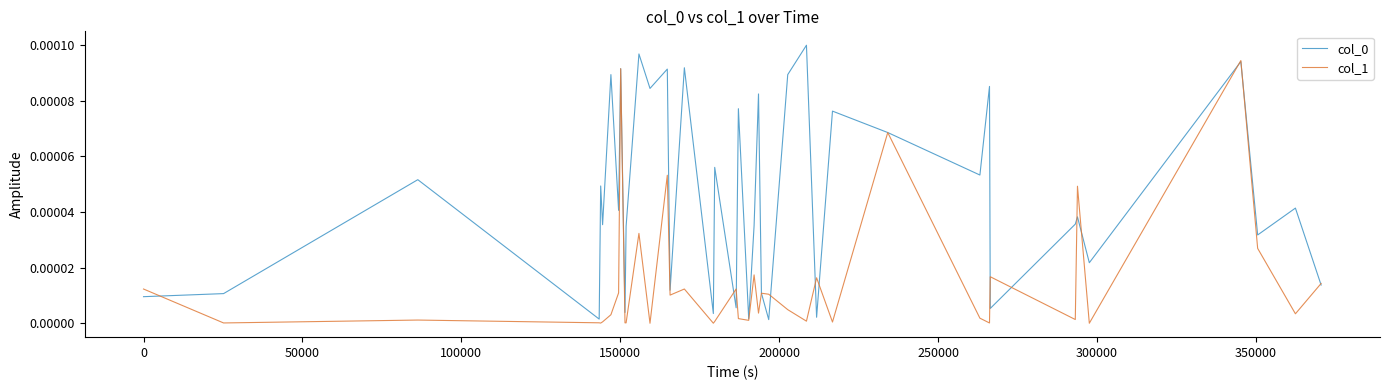

Count the number of data series in this chart.

2